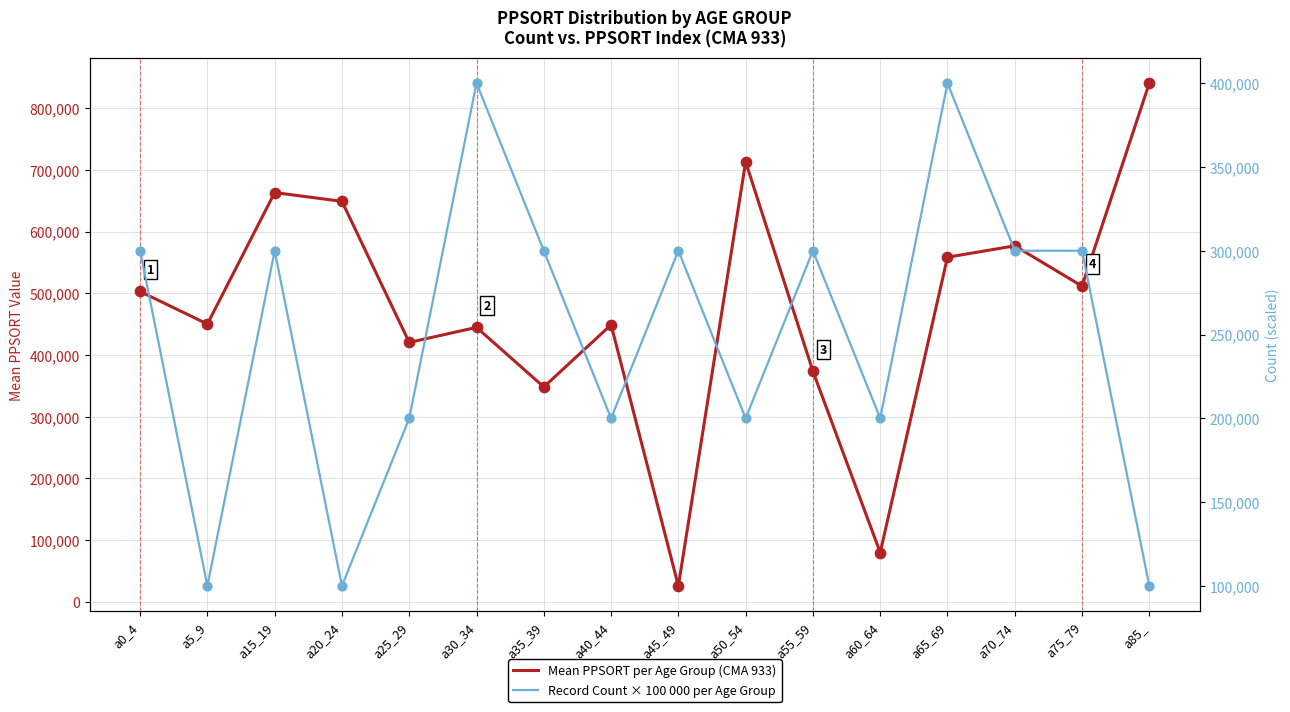

Which series has the largest Y range (max minus min)?

Mean PPSORT per Age Group (CMA 933)